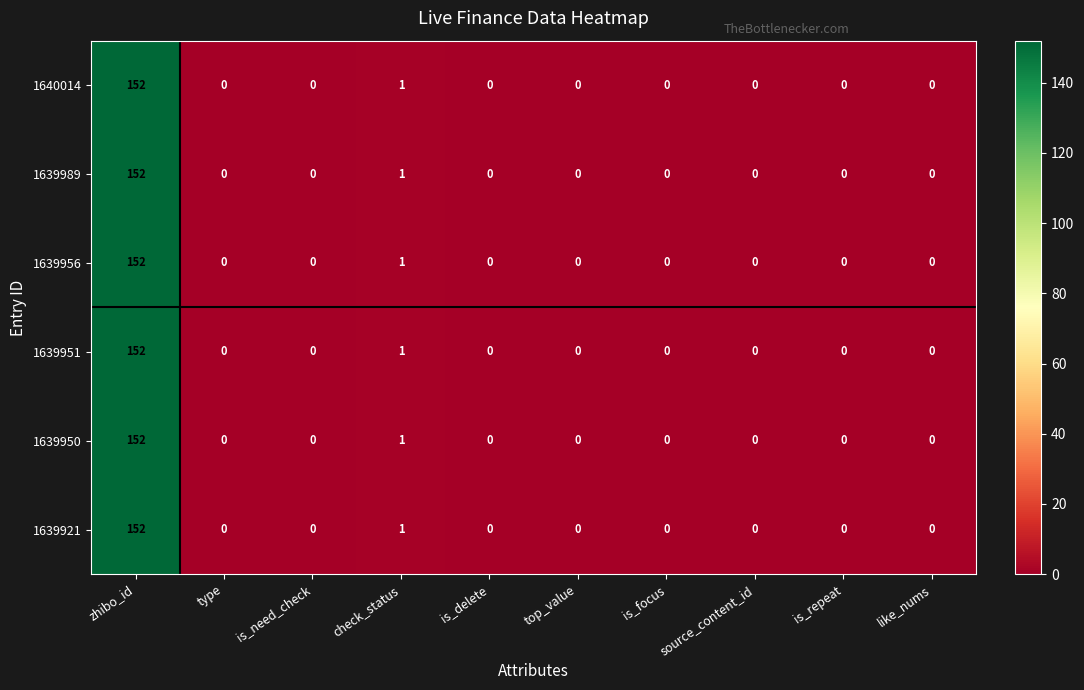

At which category is the sum across all series the highest?

zhibo_id